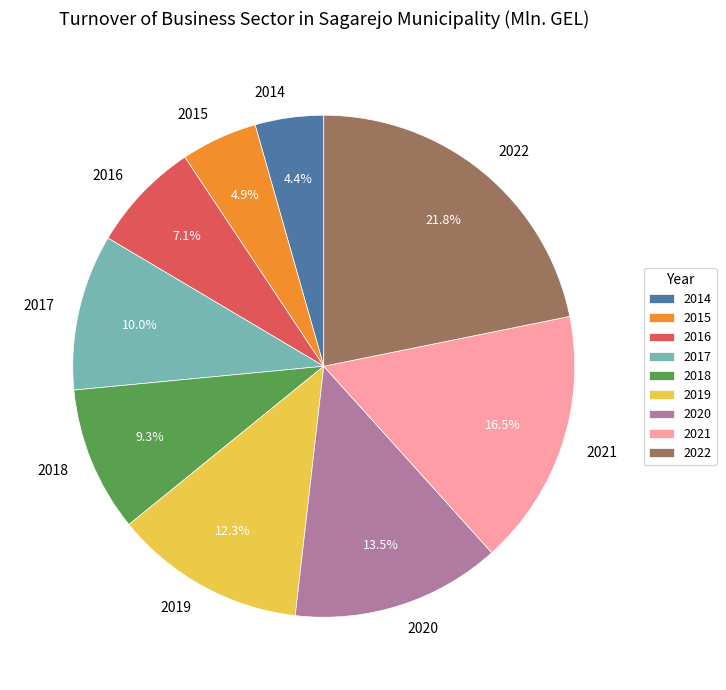

Count the number of slices in the pie.

9